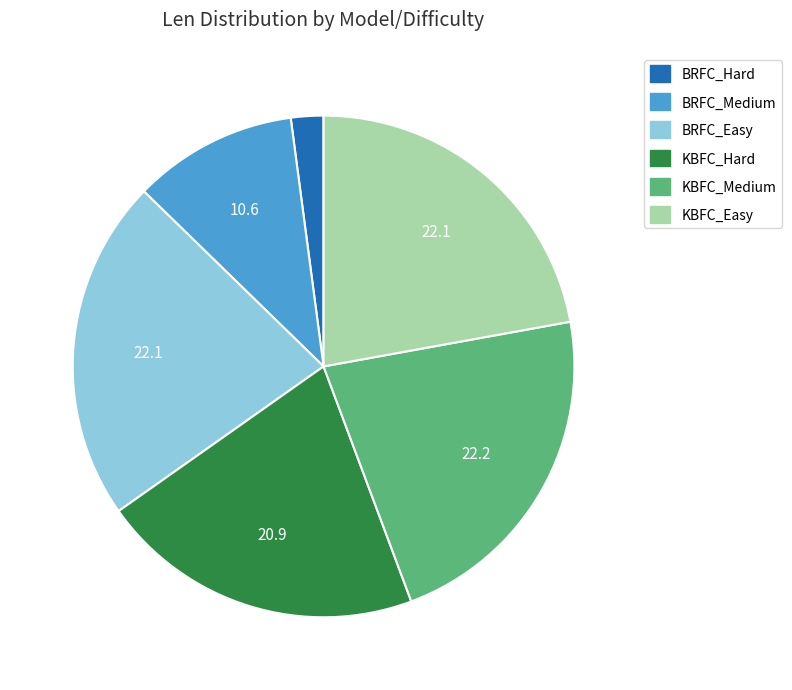

Is the sum of BRFC_Medium and KBFC_Medium greater than half?

No